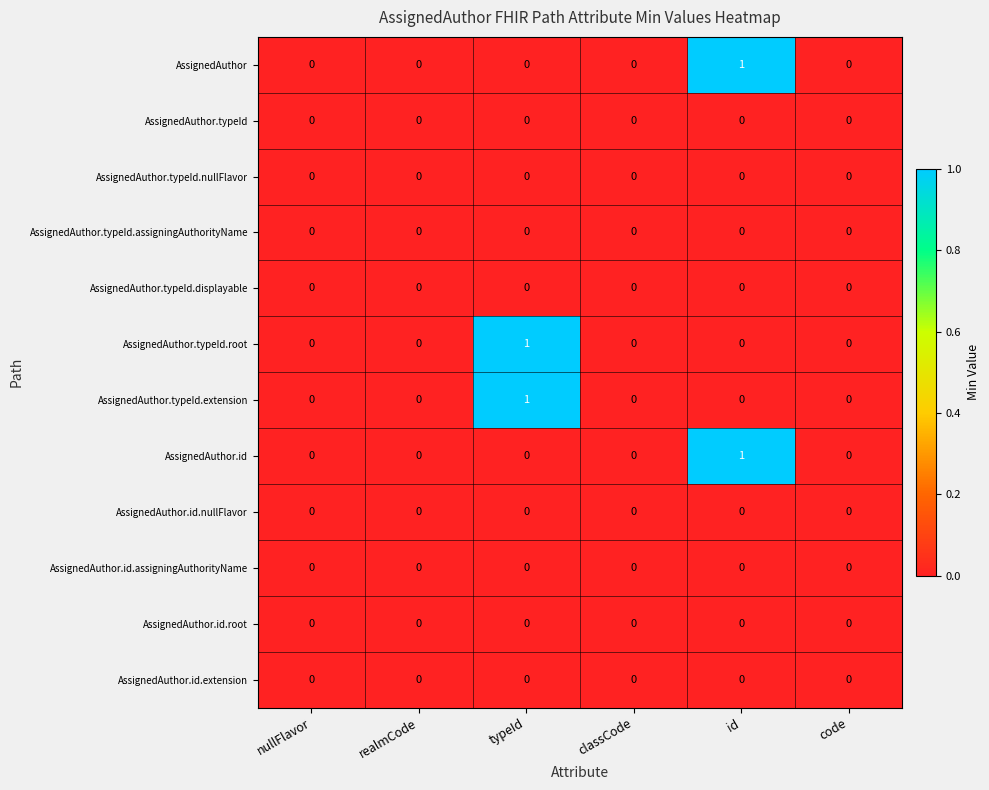

Is the value of AssignedAuthor.typeId.displayable at classCode greater than the value of AssignedAuthor.id at id?

No